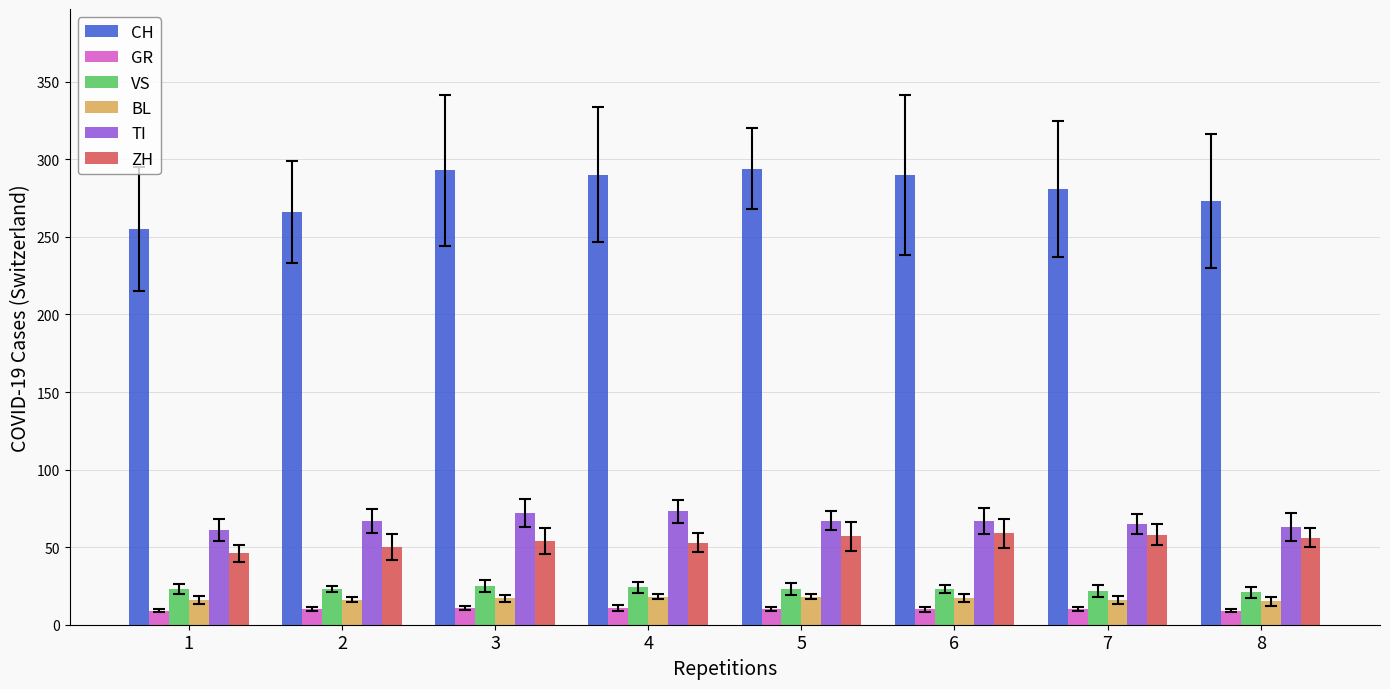

Which series has the largest total across all categories?

CH